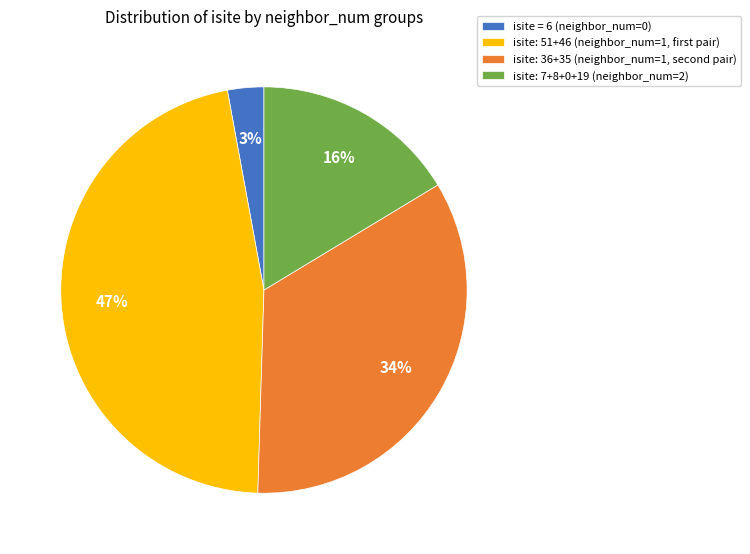

Is isite = 6 (neighbor_num=0) the majority of the pie?

No